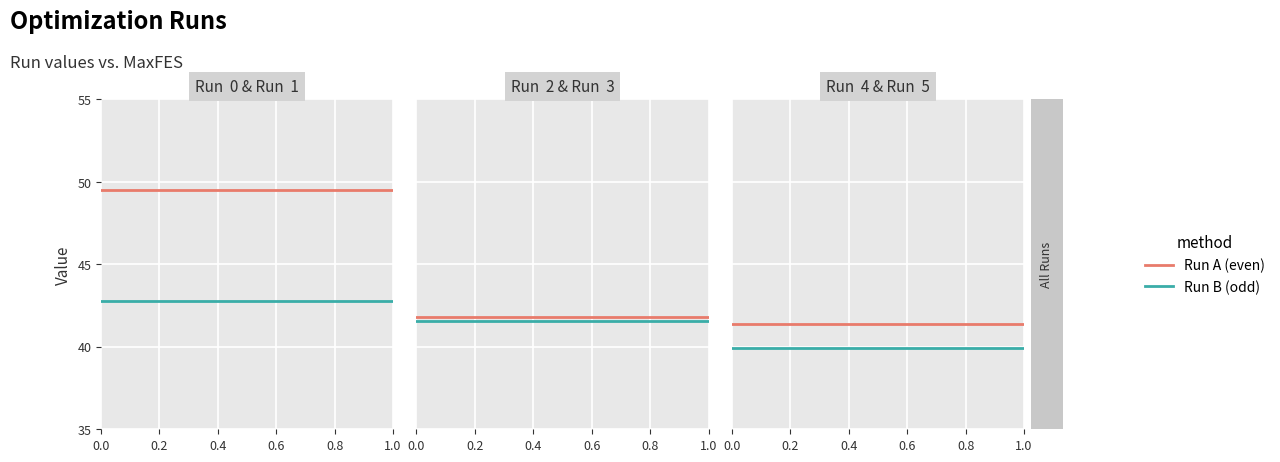

True or false: Run  3 has a value of 41.6 at 6.

True